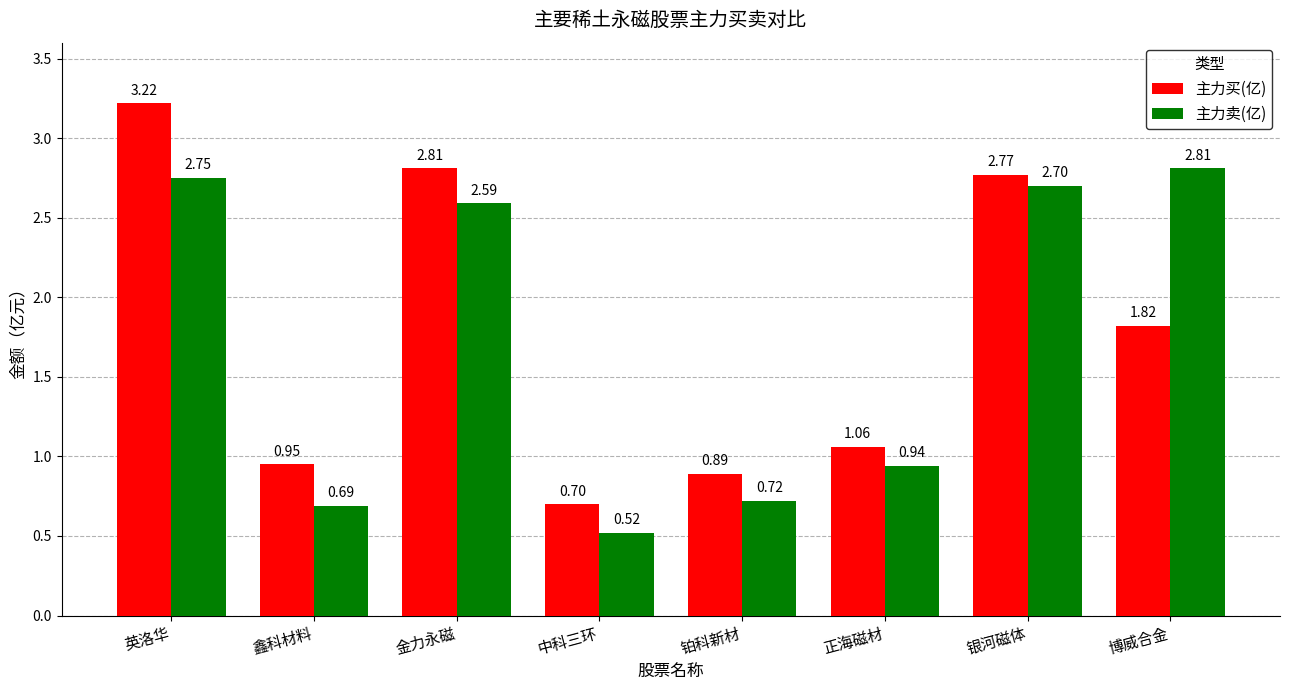

At 铂科新材, list the series in order from smallest to largest.

主力卖(亿), 主力买(亿)